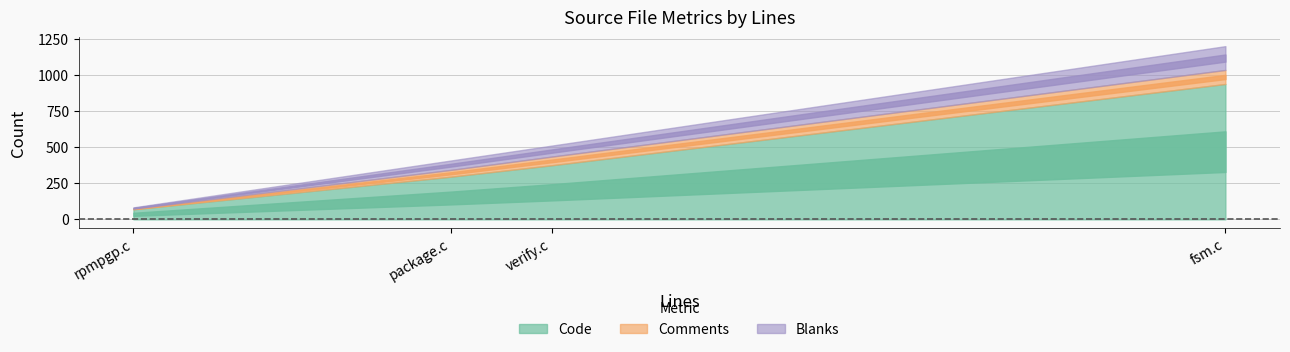

True or false: Comments and Code cross at least once.

False